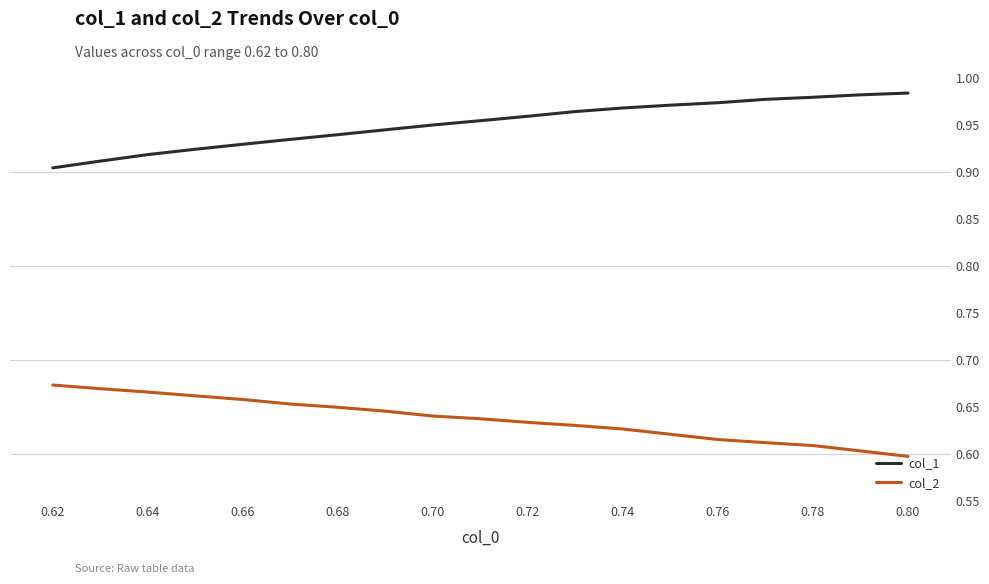

What is the sum of all col_2 values?

12.1